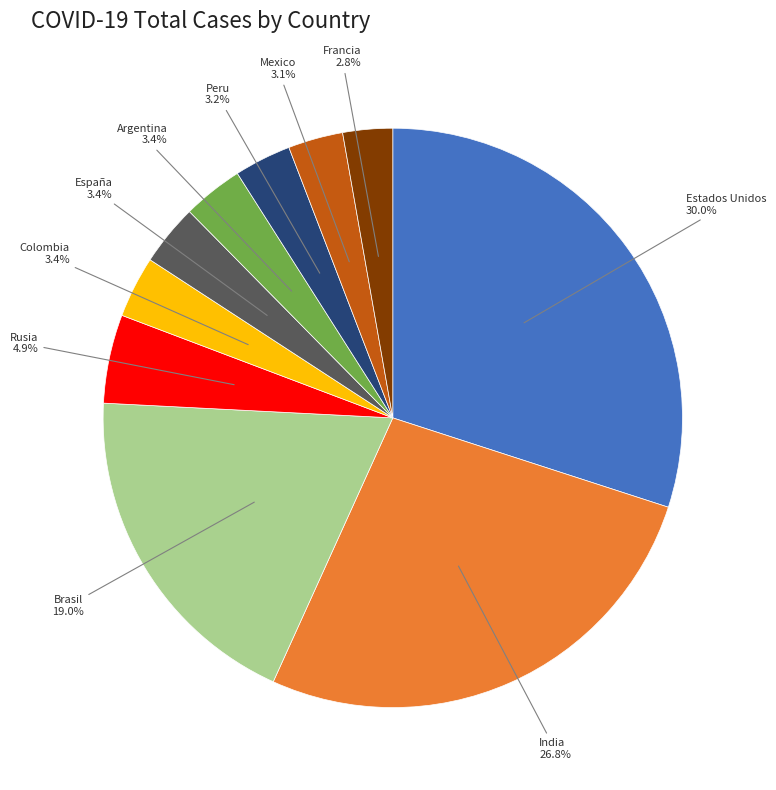

True or false: Rusia accounts for 5% of the total.

True